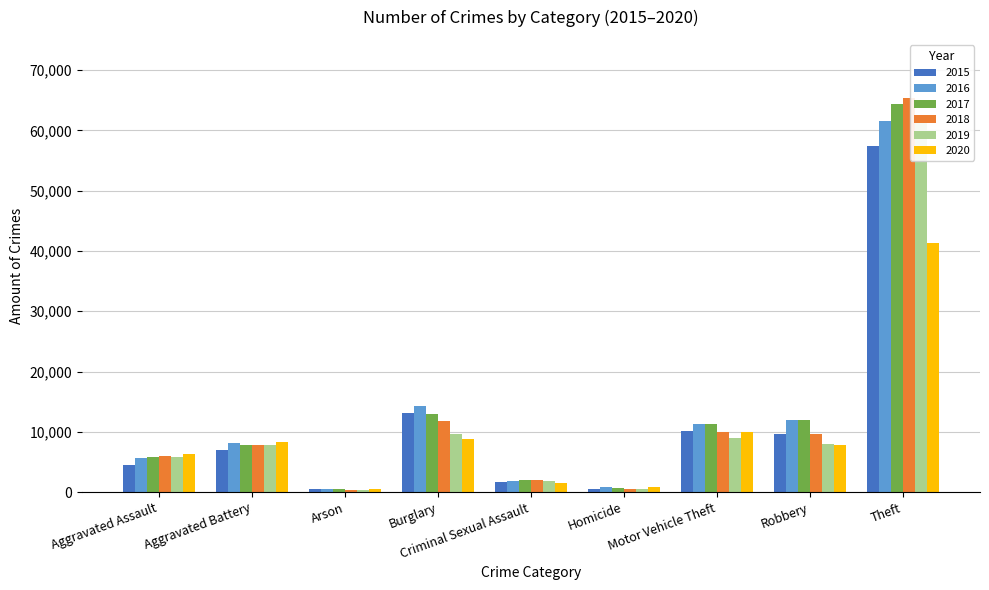

How many distinct data groups are displayed?

6